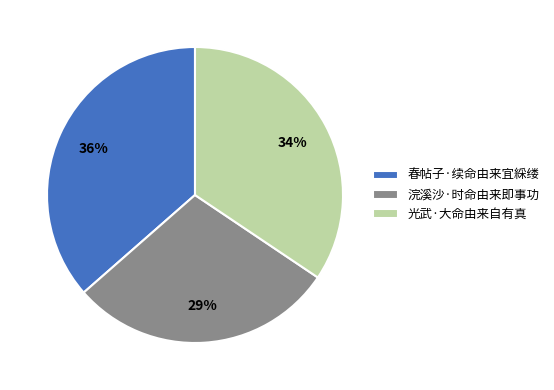

To the nearest percent, what percentage of the pie is 春帖子·续命由来宜綵缕?

36%